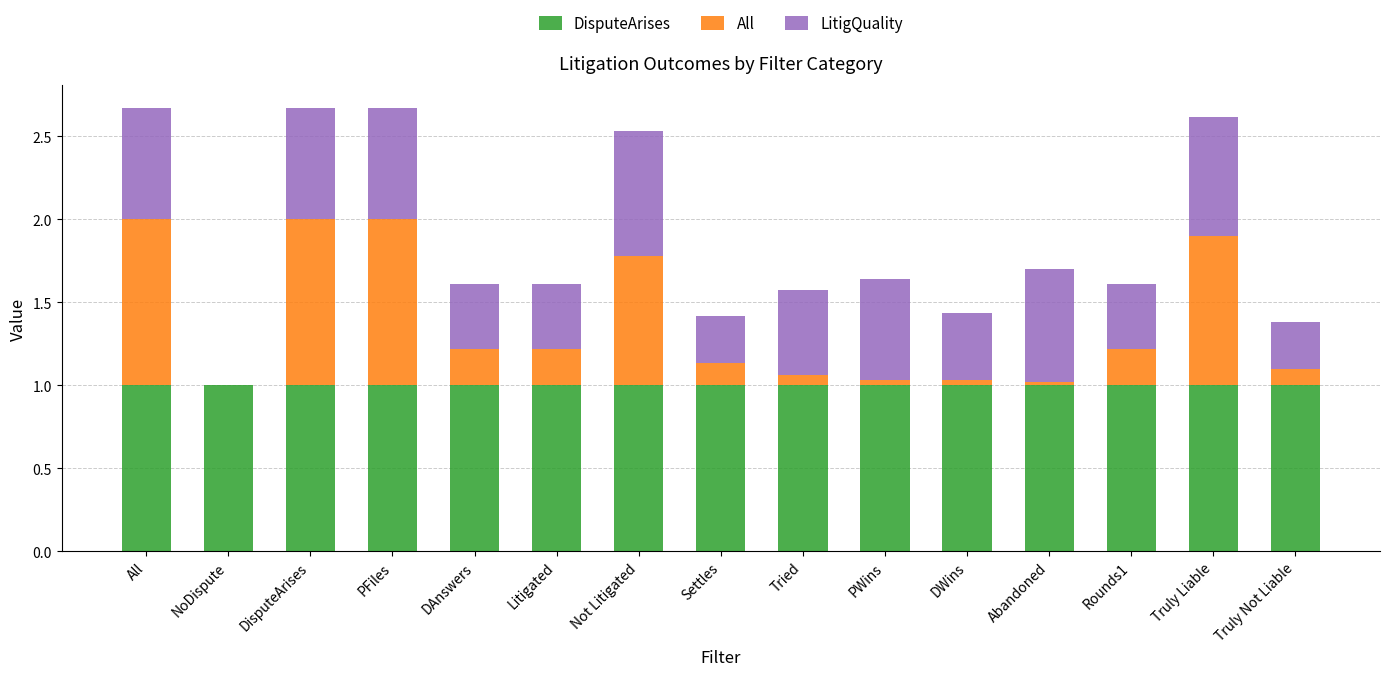

What is the total value across all series at Settles?

1.4